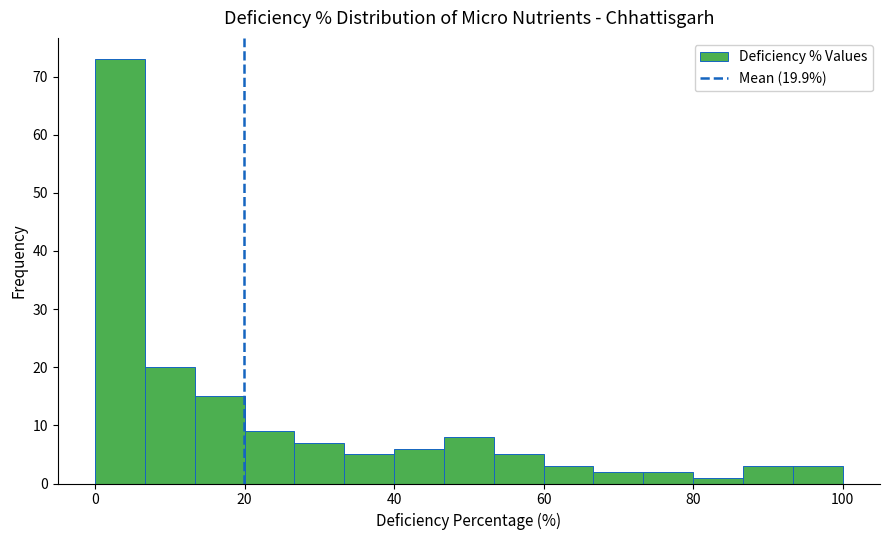

Read against the x-axis, roughly where is the centre of the tallest bar?

4